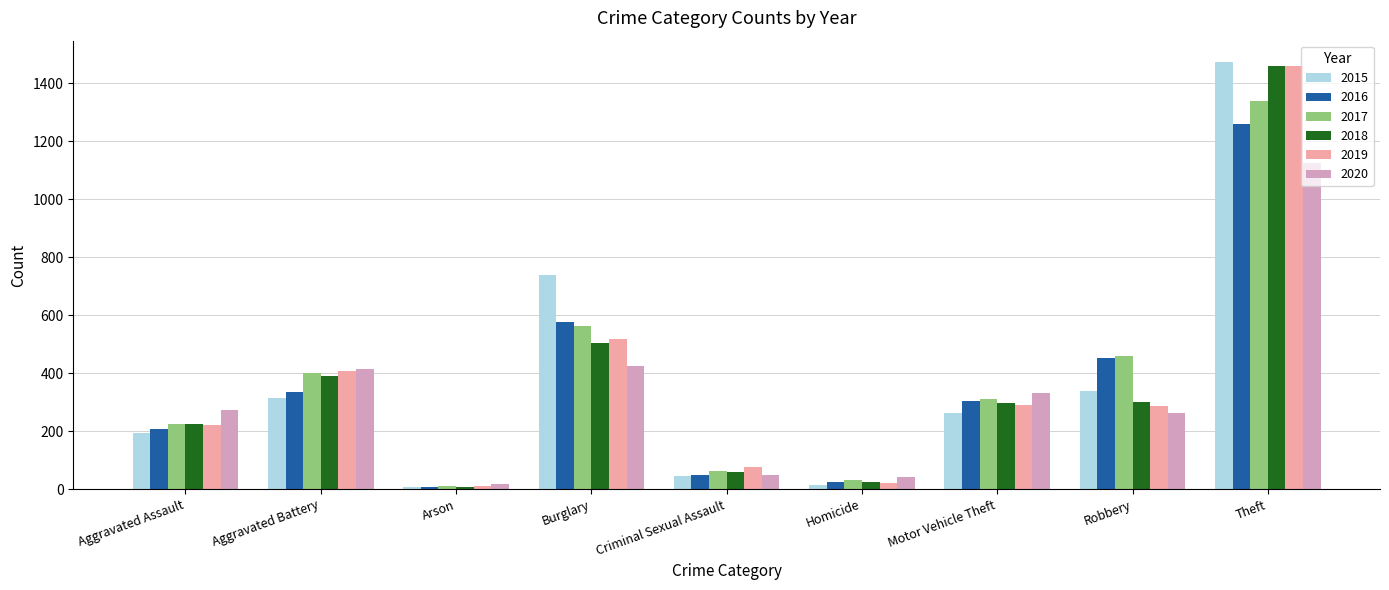

True or false: 2017 has a value of 825 at Burglary.

False